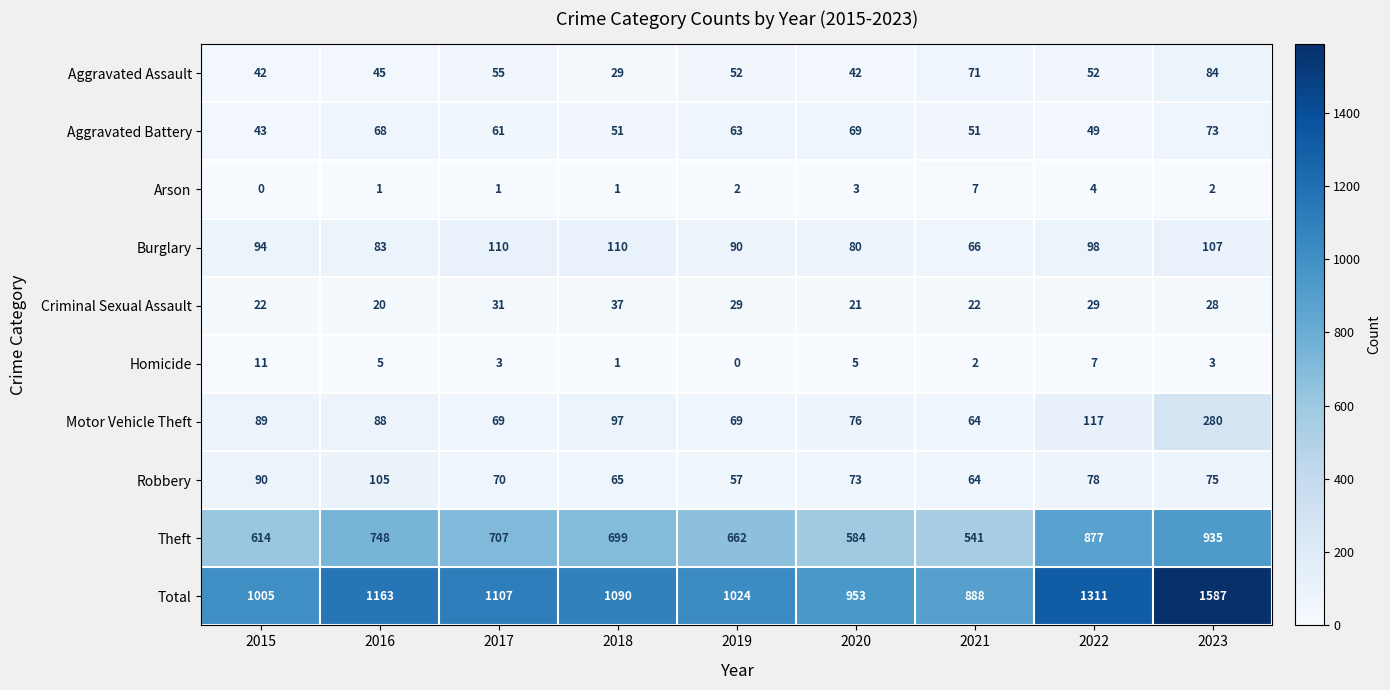

Which series changed the most between 2016 and 2021?

Total